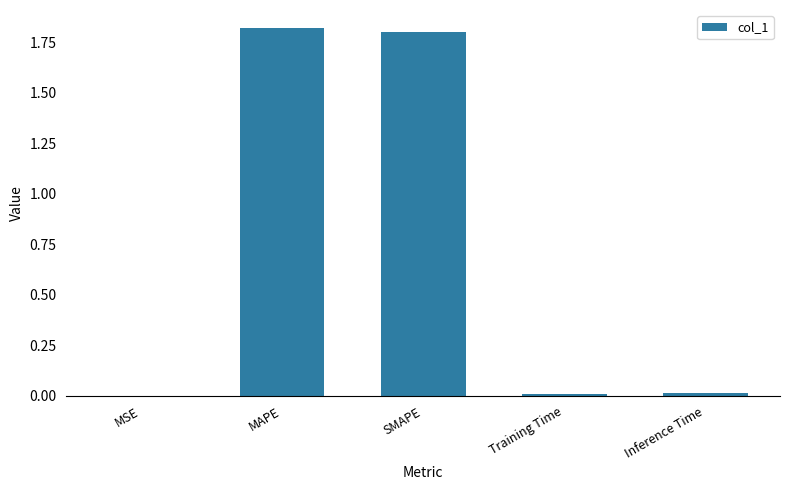

What is the sum of all values?

3.6